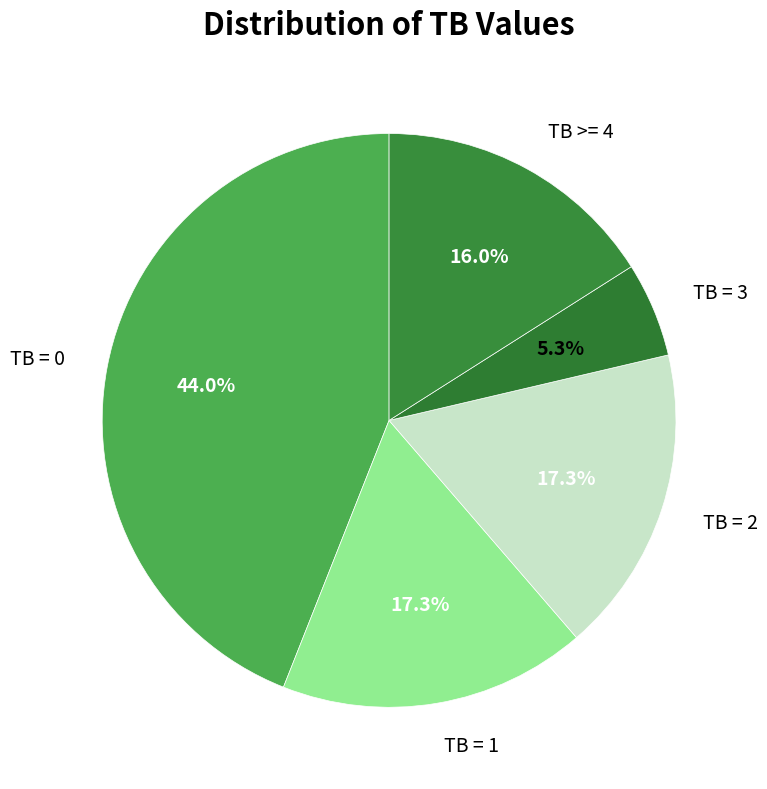

Does any single category account for the majority?

No